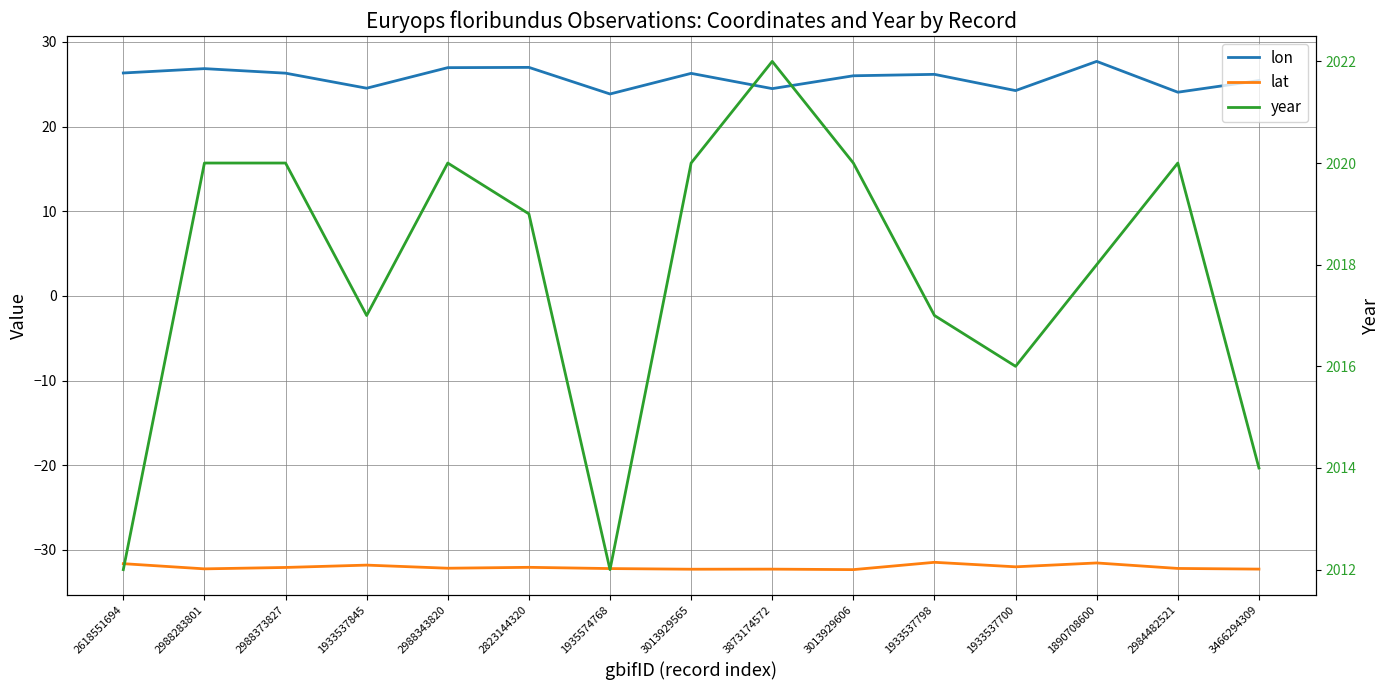

What is the greatest value displayed?

2022.0